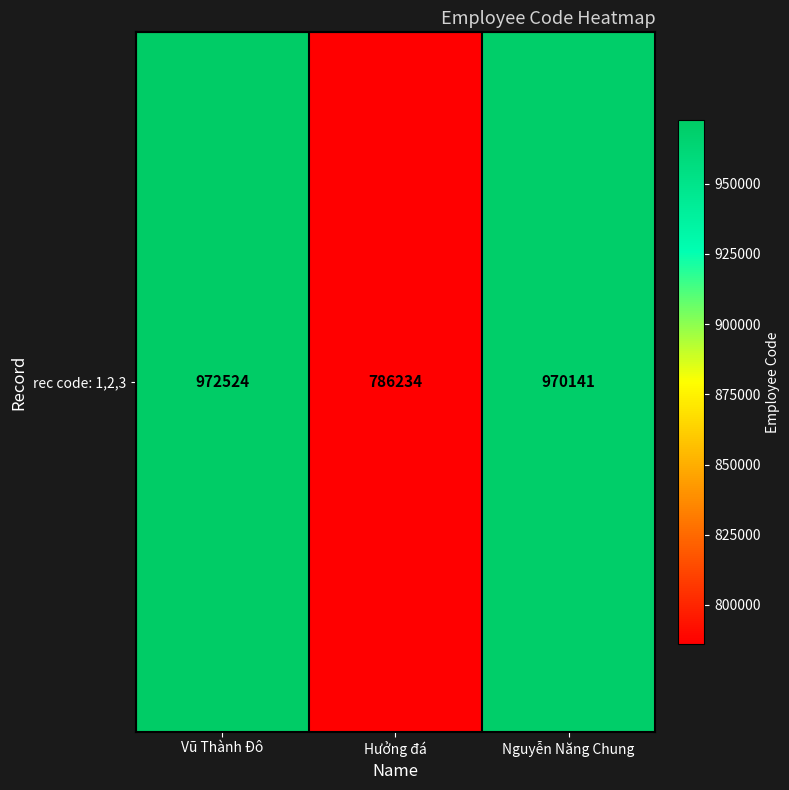

What is the change in value from Vũ Thành Đô to Hưởng đá?

-186290